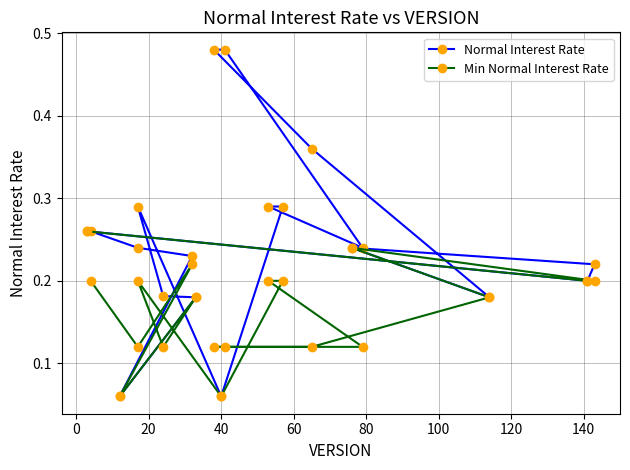

How many interior local peaks does the Normal Interest Rate series have?

2